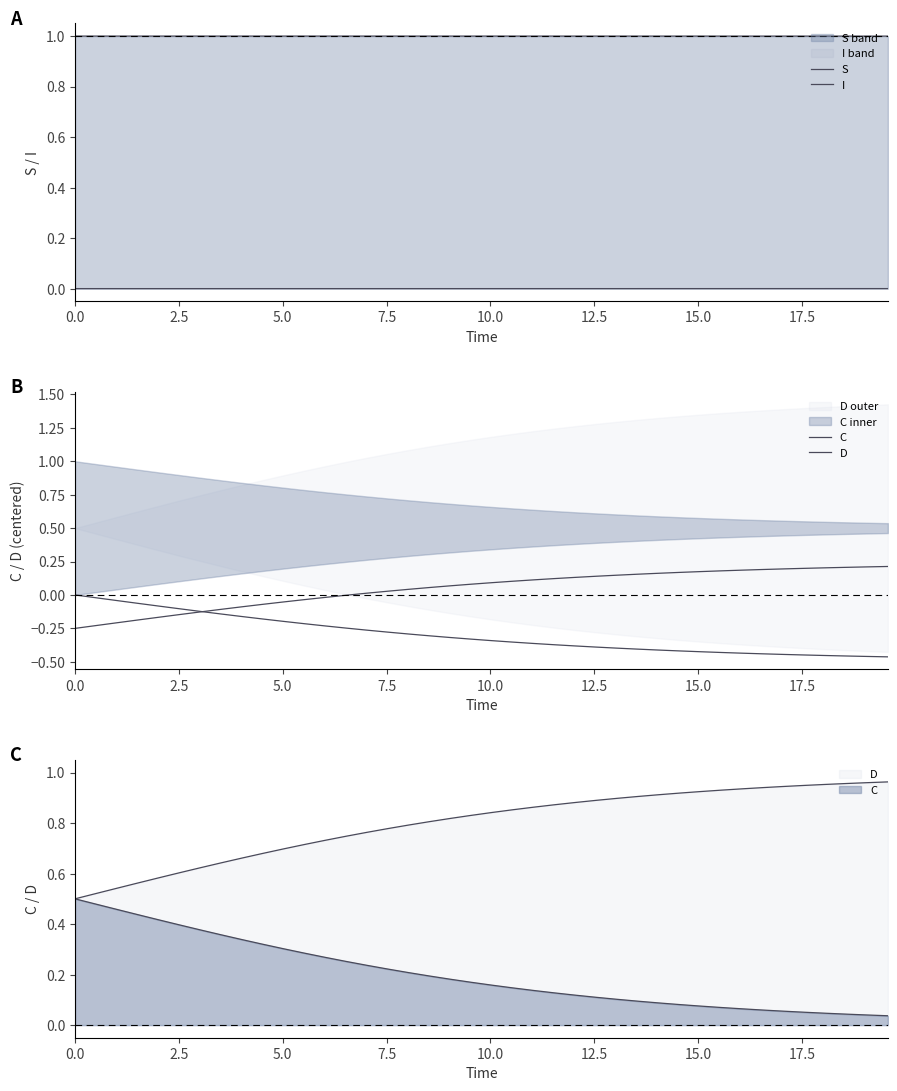

Does the chart display data point markers on the line(s)?

No